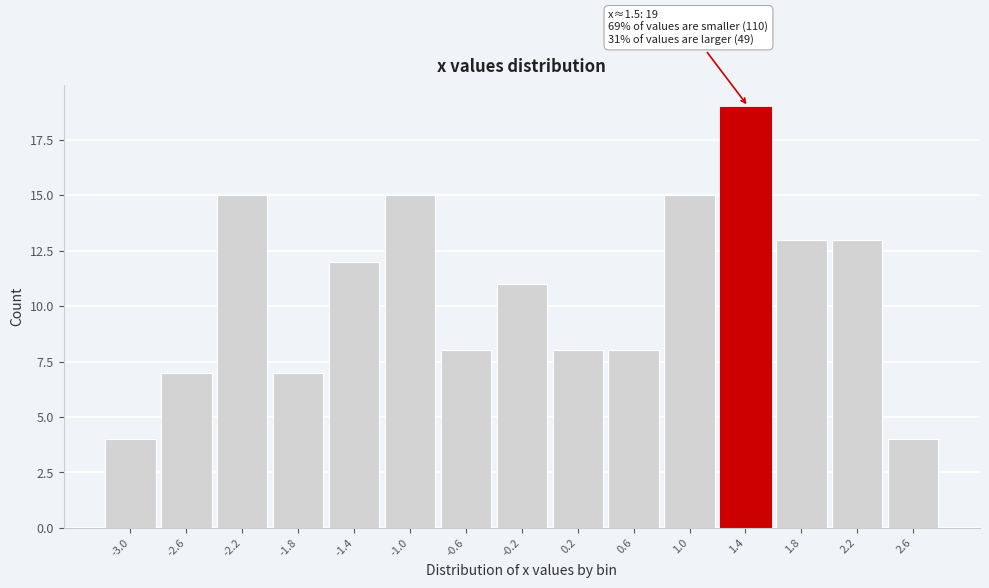

Reading right to left, what are all the values shown in this chart?

4	13	13	19	15	8	8	11	8	15	12	7	15	7	4